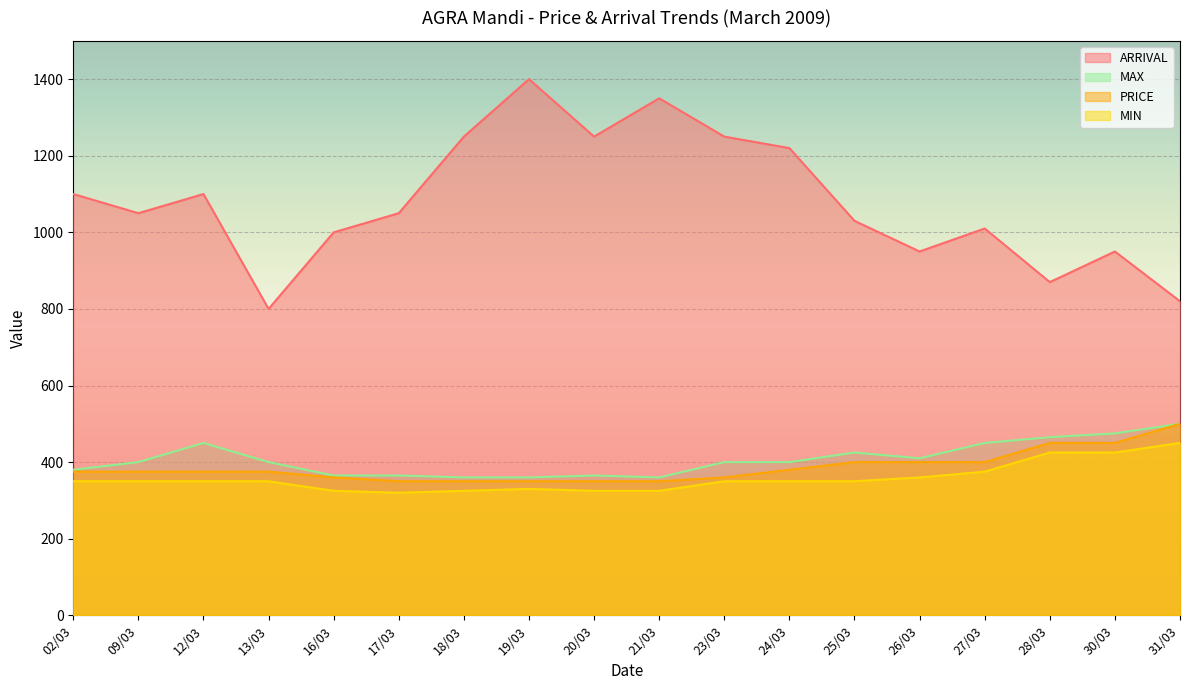

Does the chart display data point markers on the line(s)?

No